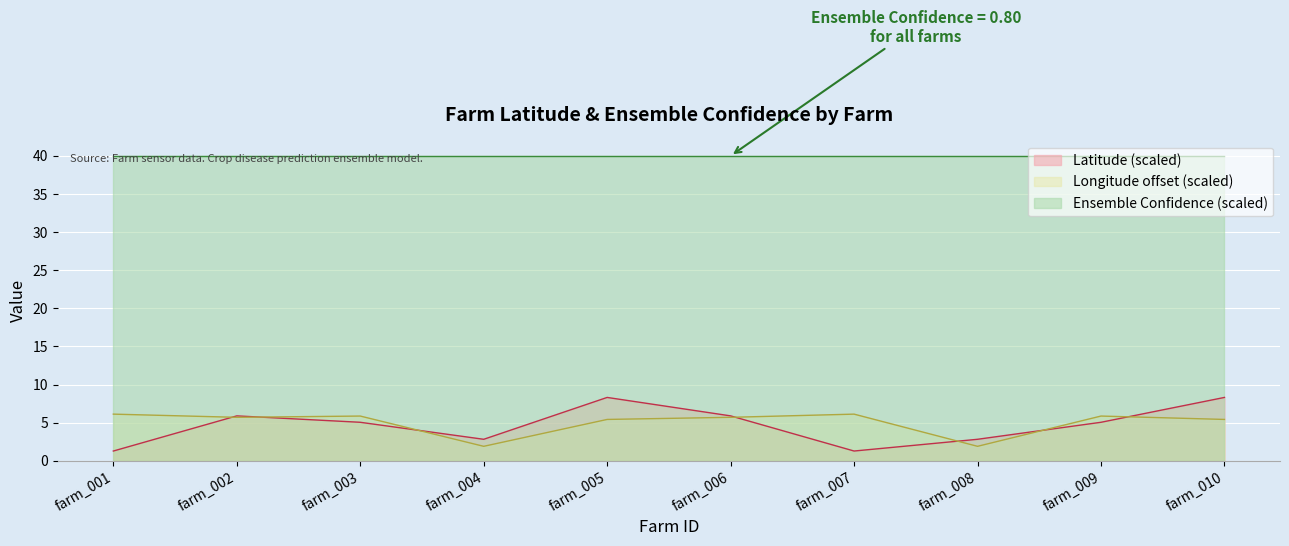

What is the total value across all series at farm_006?

51.6